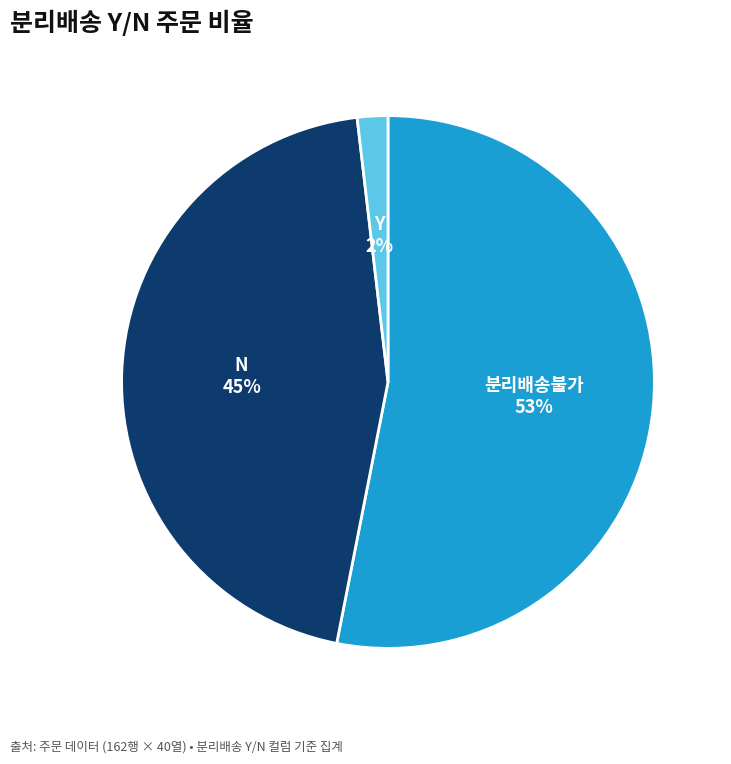

Rank the categories by value from lowest to highest.

Y, N, 분리배송불가